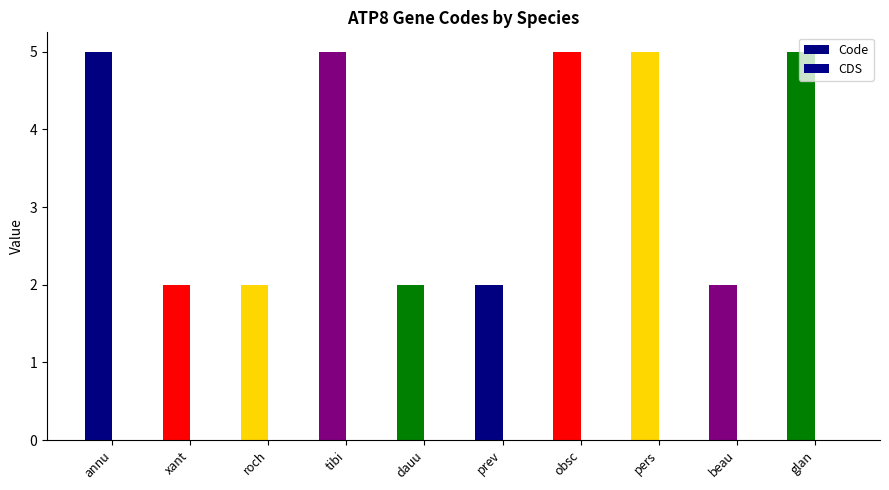

The Code series shows 2 at Syncrossus beauforti. True or false?

True